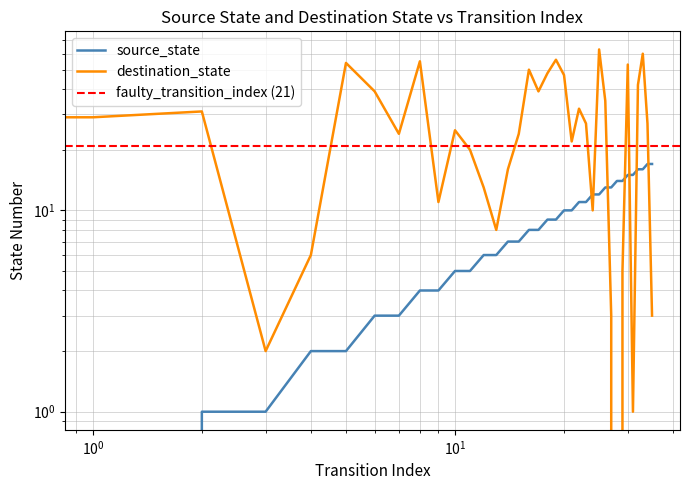

The value of destination_state at 13 is 2. True or false?

False